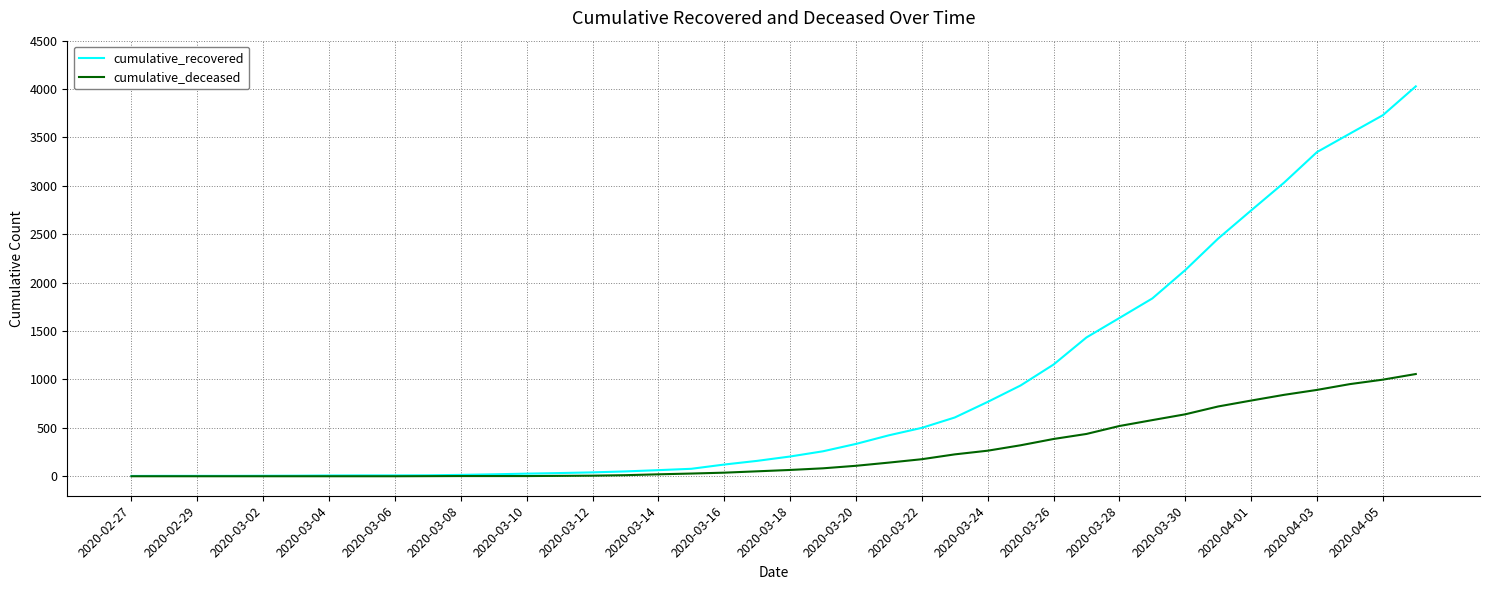

Which series has the largest range (max minus min)?

cumulative_recovered